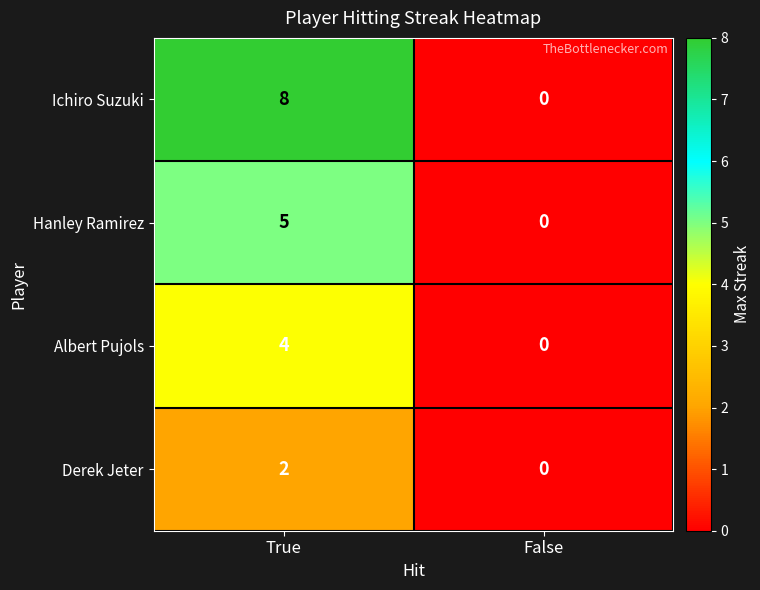

Is the value of Ichiro Suzuki at True greater than the value of Hanley Ramirez at False?

Yes